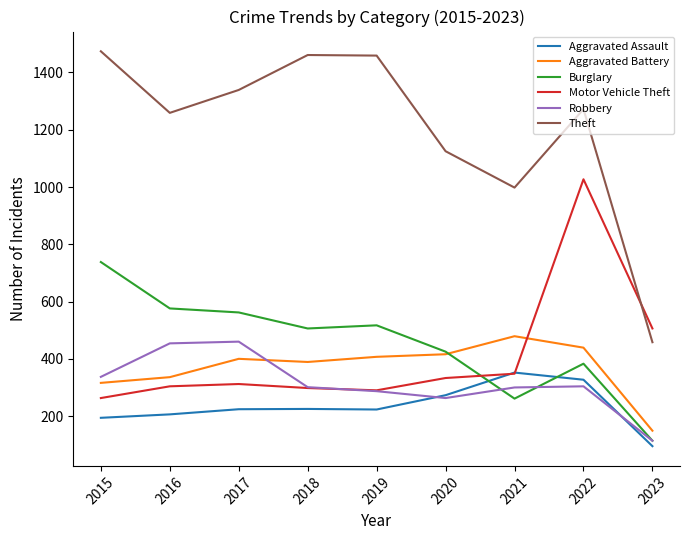

What is the total value across all series at 2020?

2835